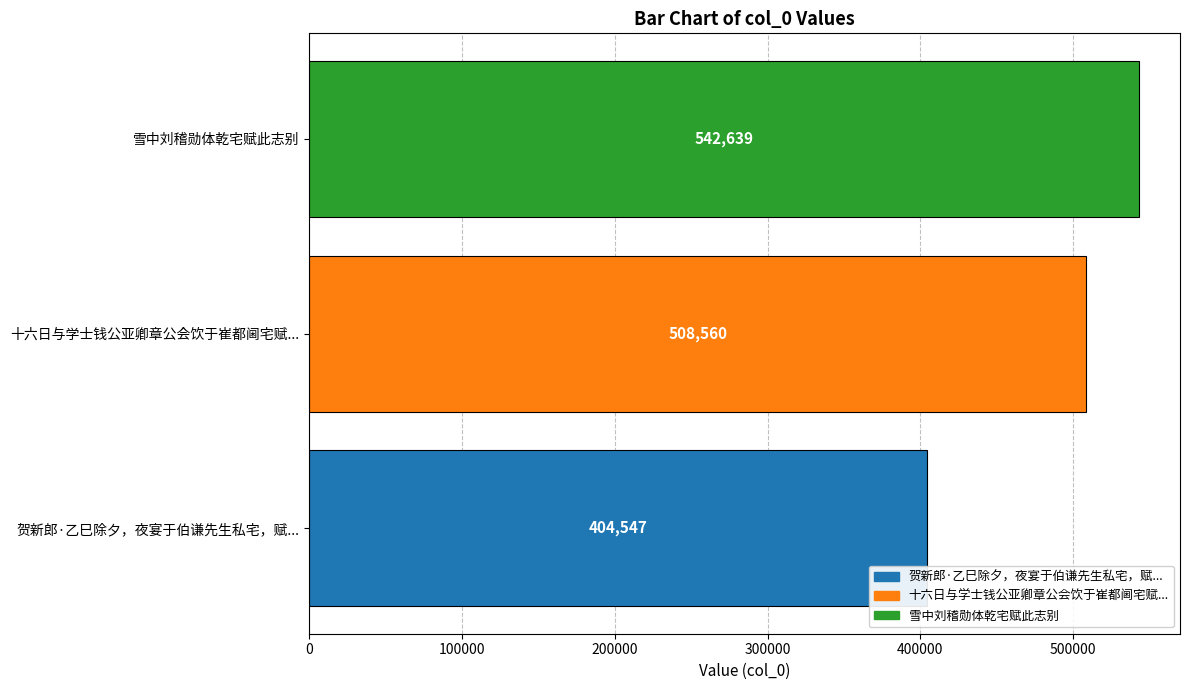

How many categories are shown in the chart?

3